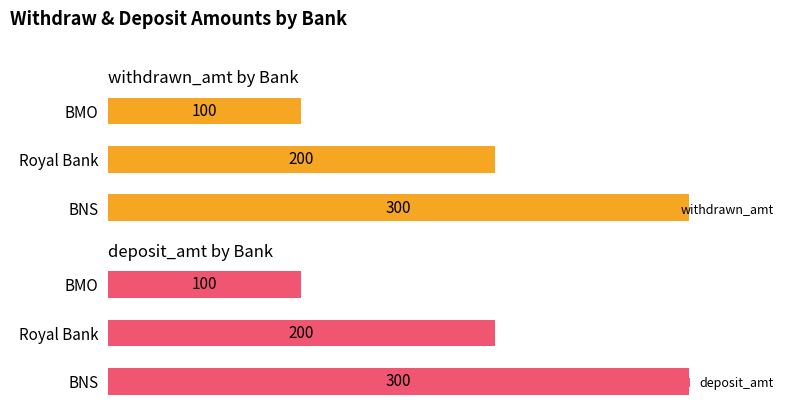

At which label does deposit_amt reach its peak?

BNS